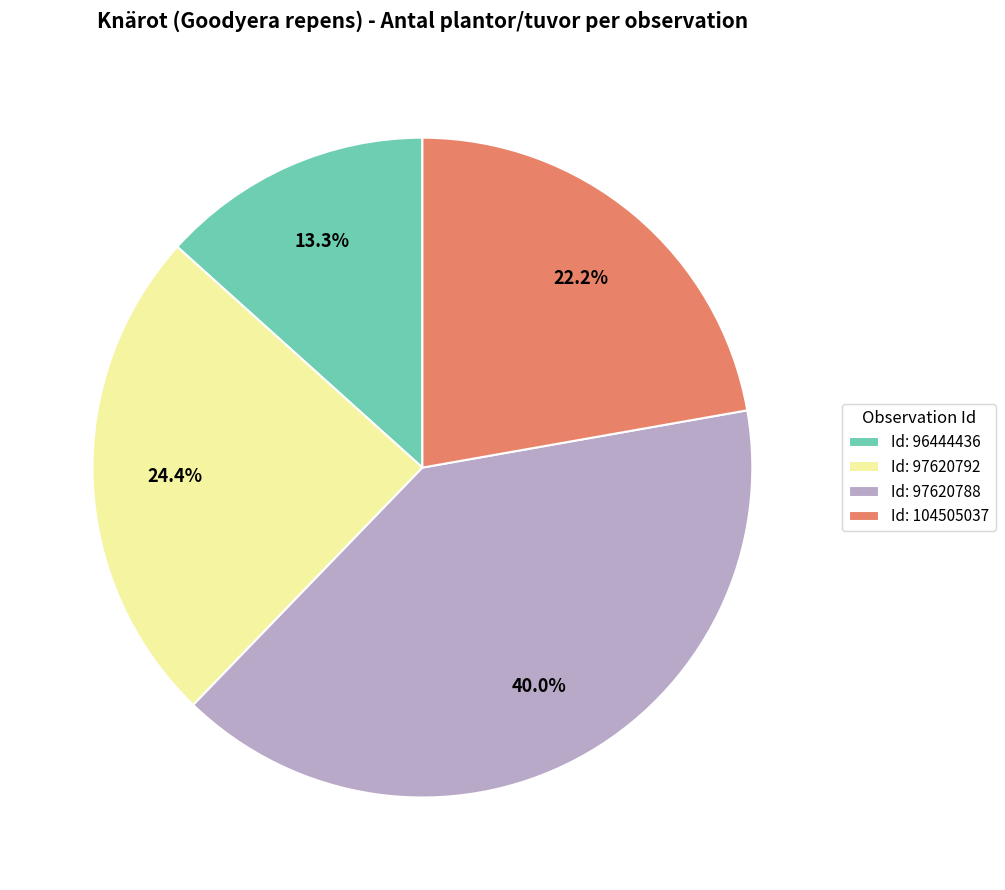

Is there any slice that represents more than half of the pie?

No